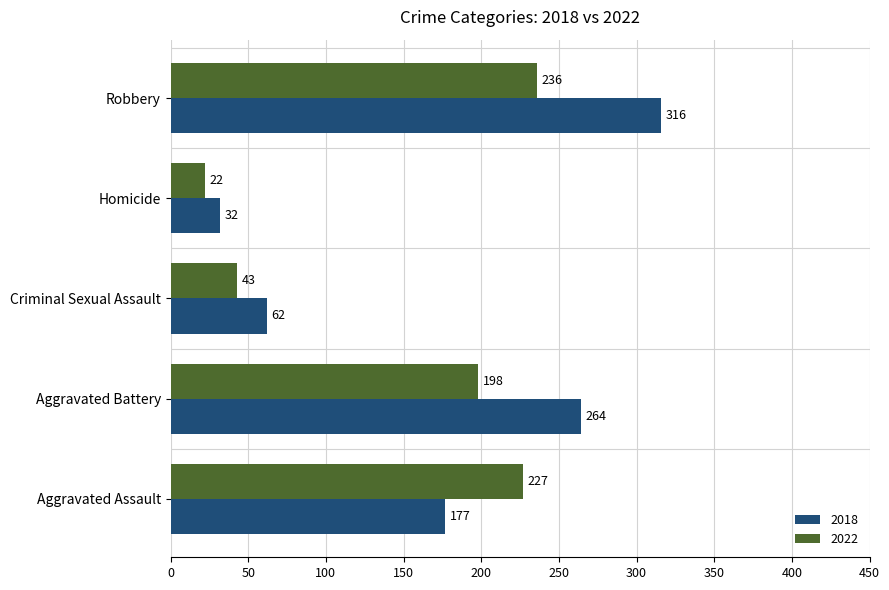

Rank the series at Robbery from highest to lowest value.

2018, 2022